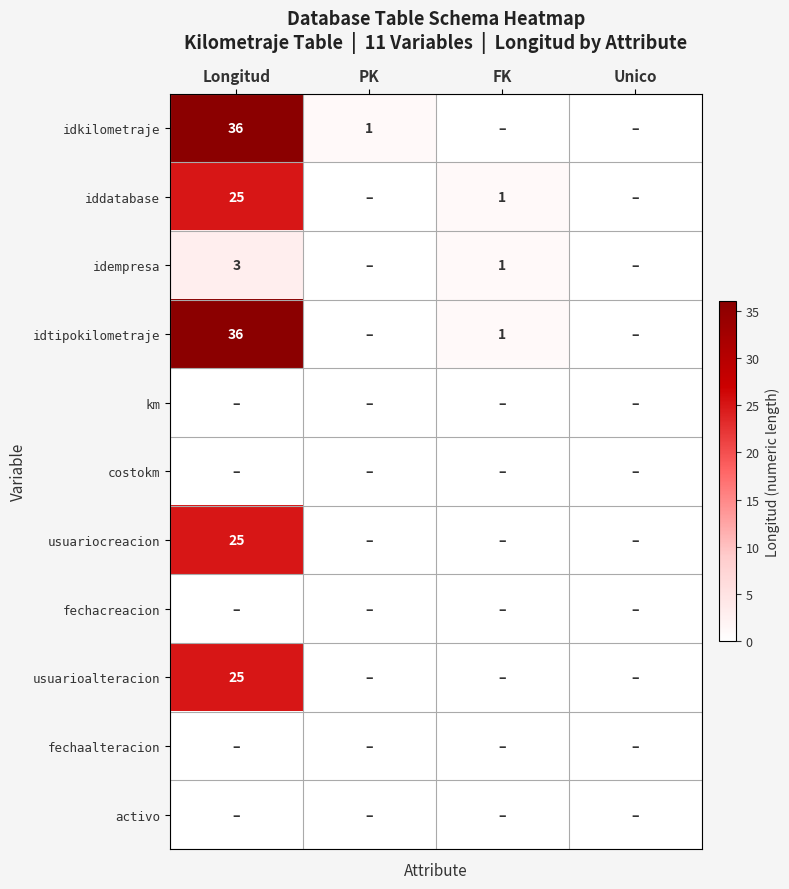

What is the difference between the highest and lowest values at Longitud?

36